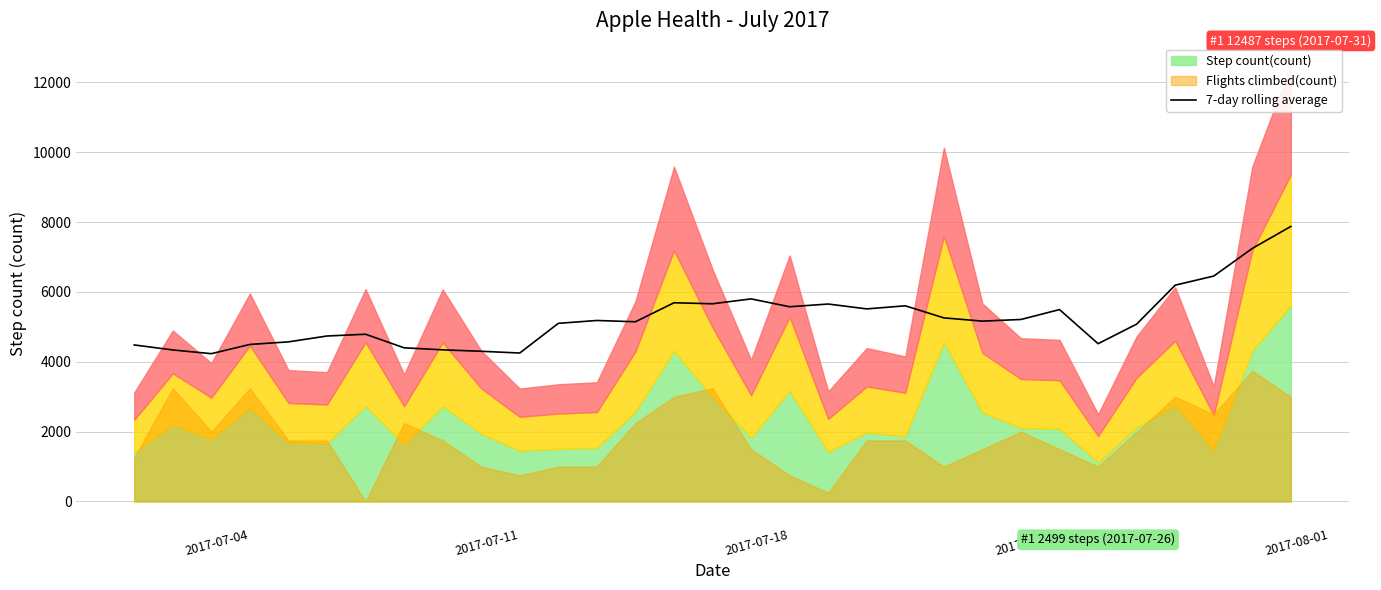

True or false: the data shows 2243.4 at 2017-07-11.

False